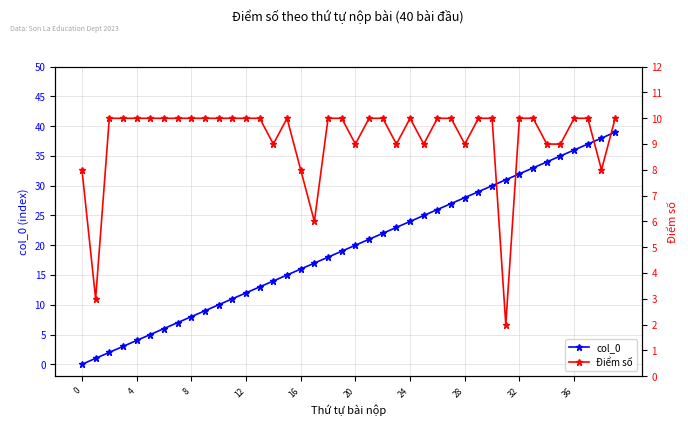

What is the maximum value for col_0?

39